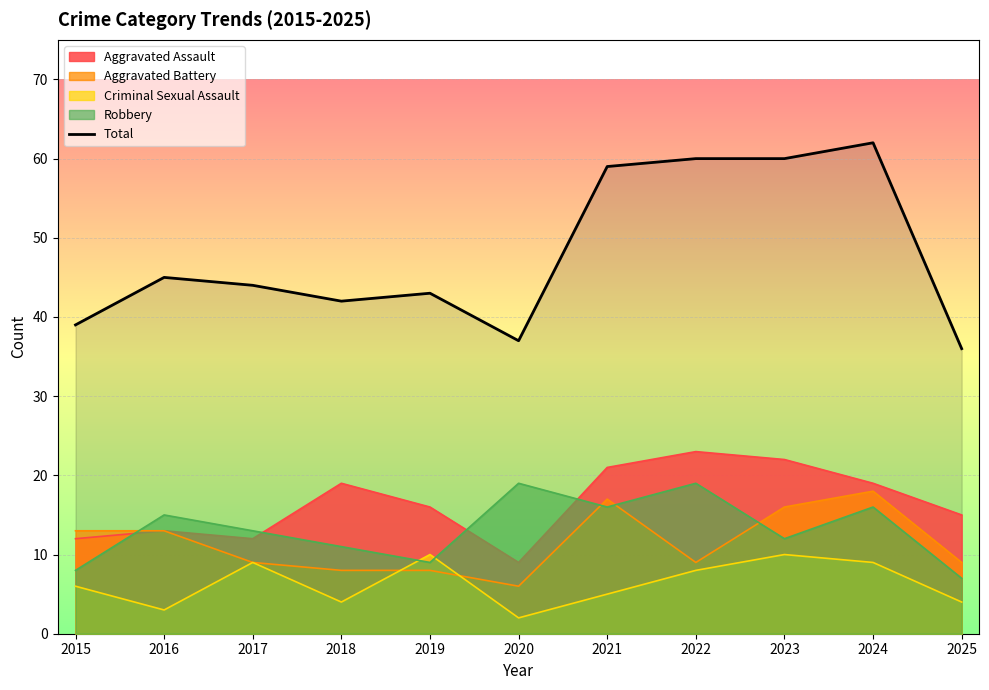

What is the change in value from 2016 to 2020?

-8